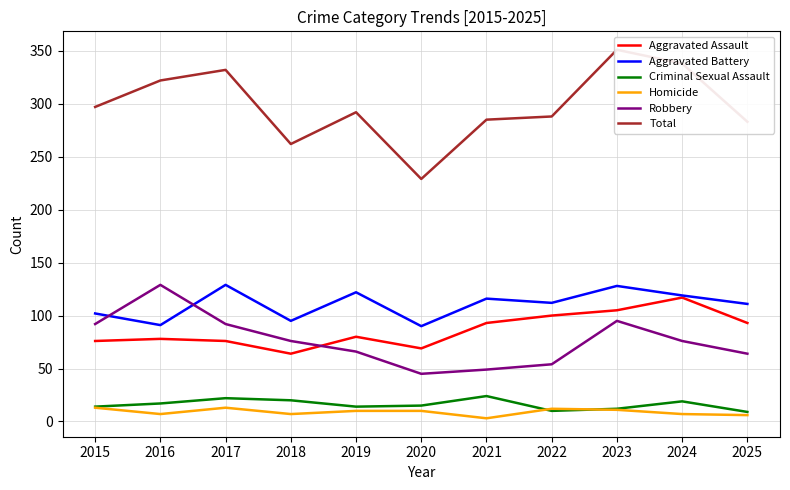

The value of Robbery at 2015 is 164. True or false?

False